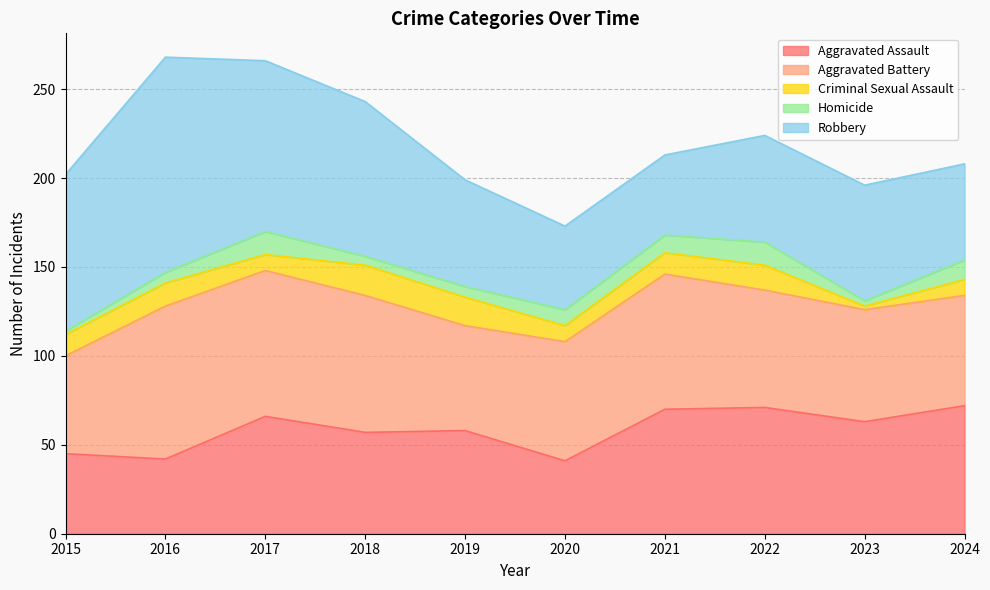

Does the chart have visible grid lines?

Yes